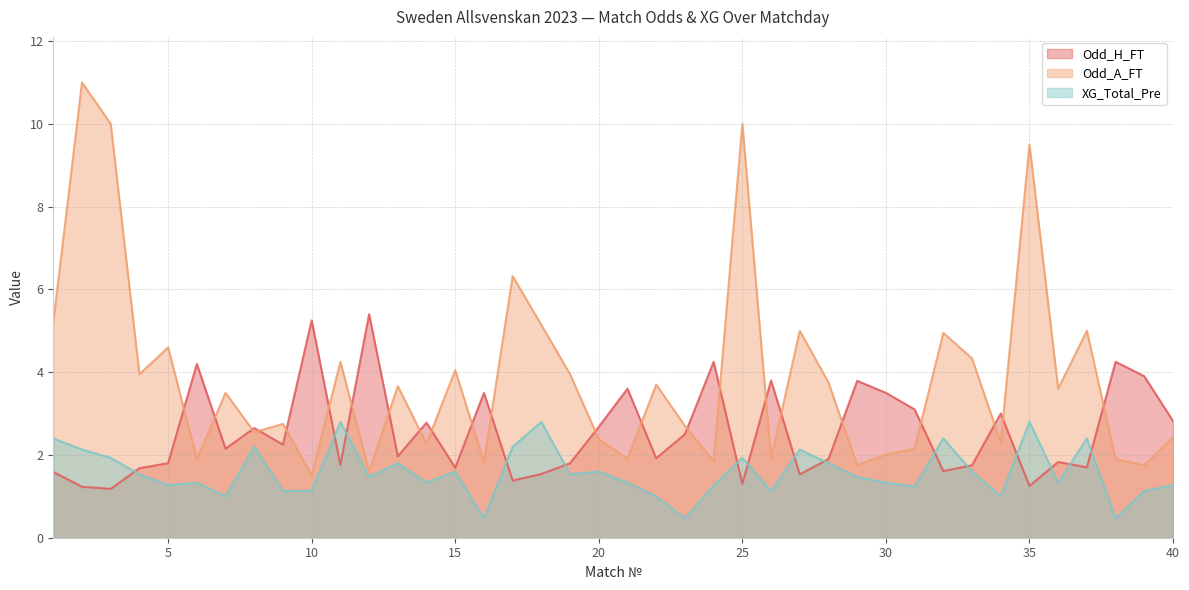

Which series has the largest total across all categories?

Odd_A_FT